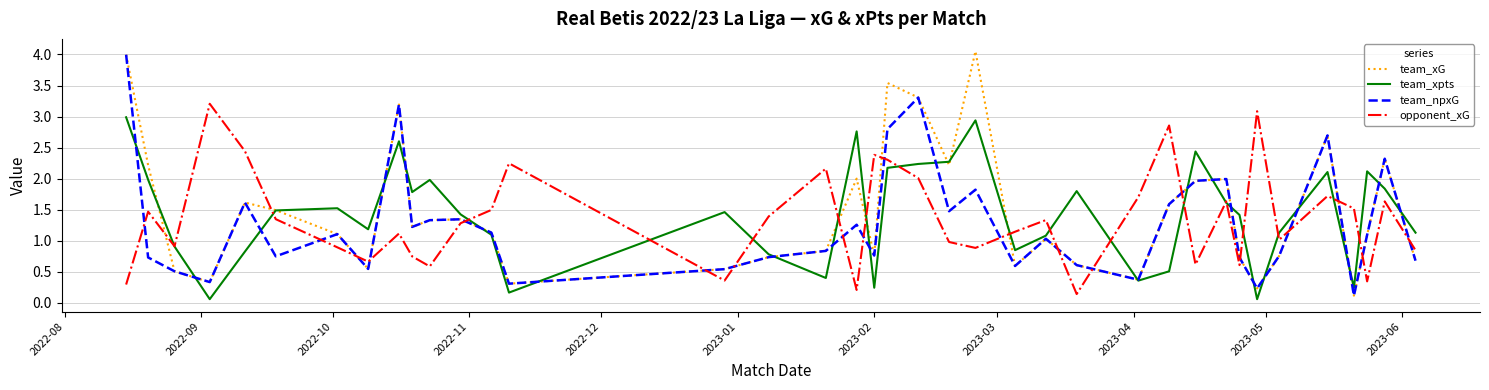

What is the maximum value for team_xpts?

3.0